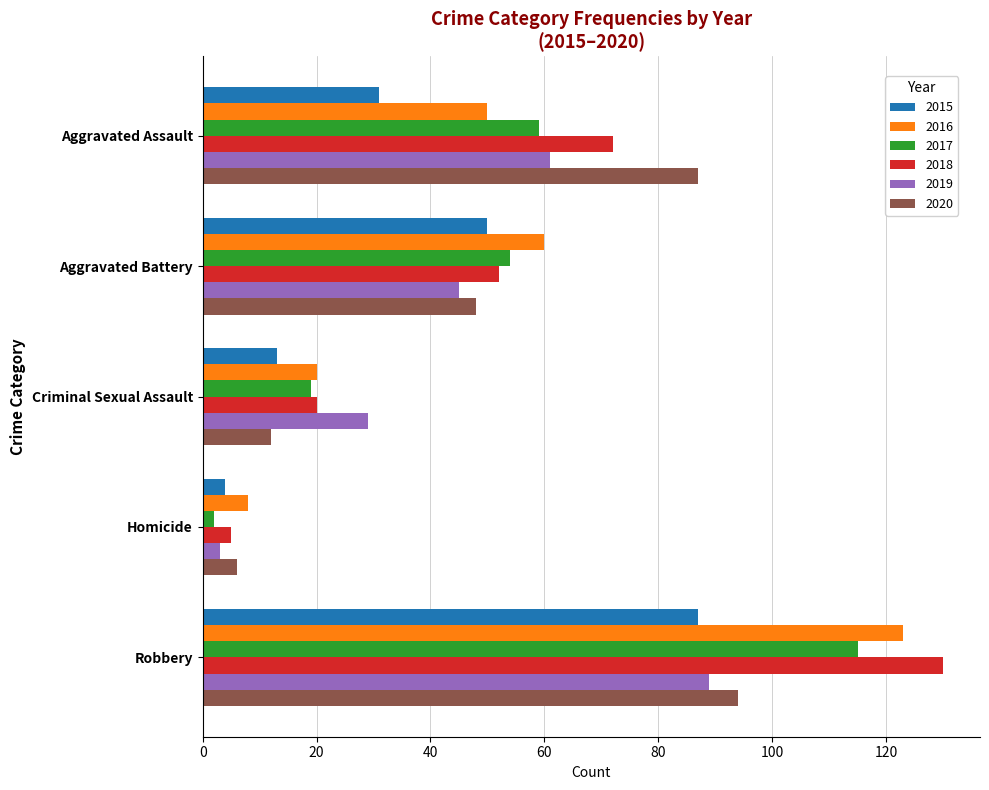

What is the minimum value shown in the chart?

2